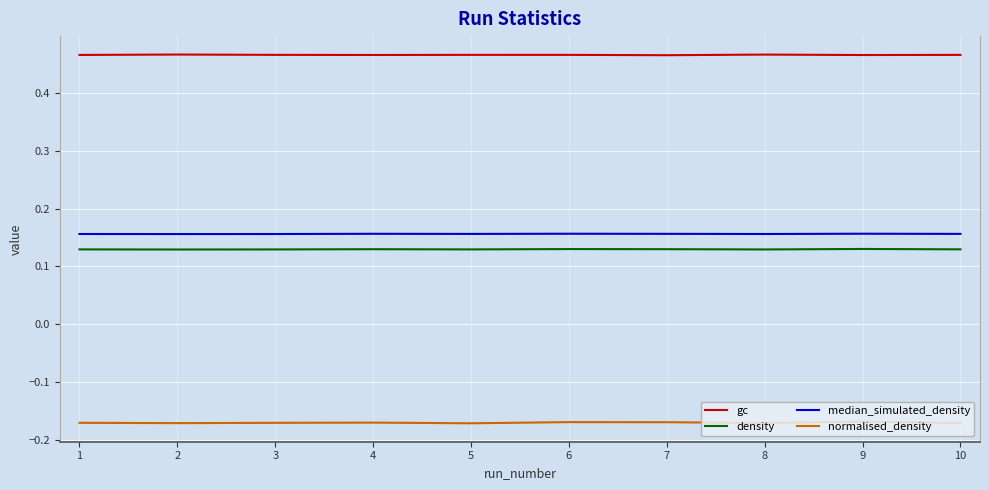

What is the spread (max minus min) of values at 5?

0.6